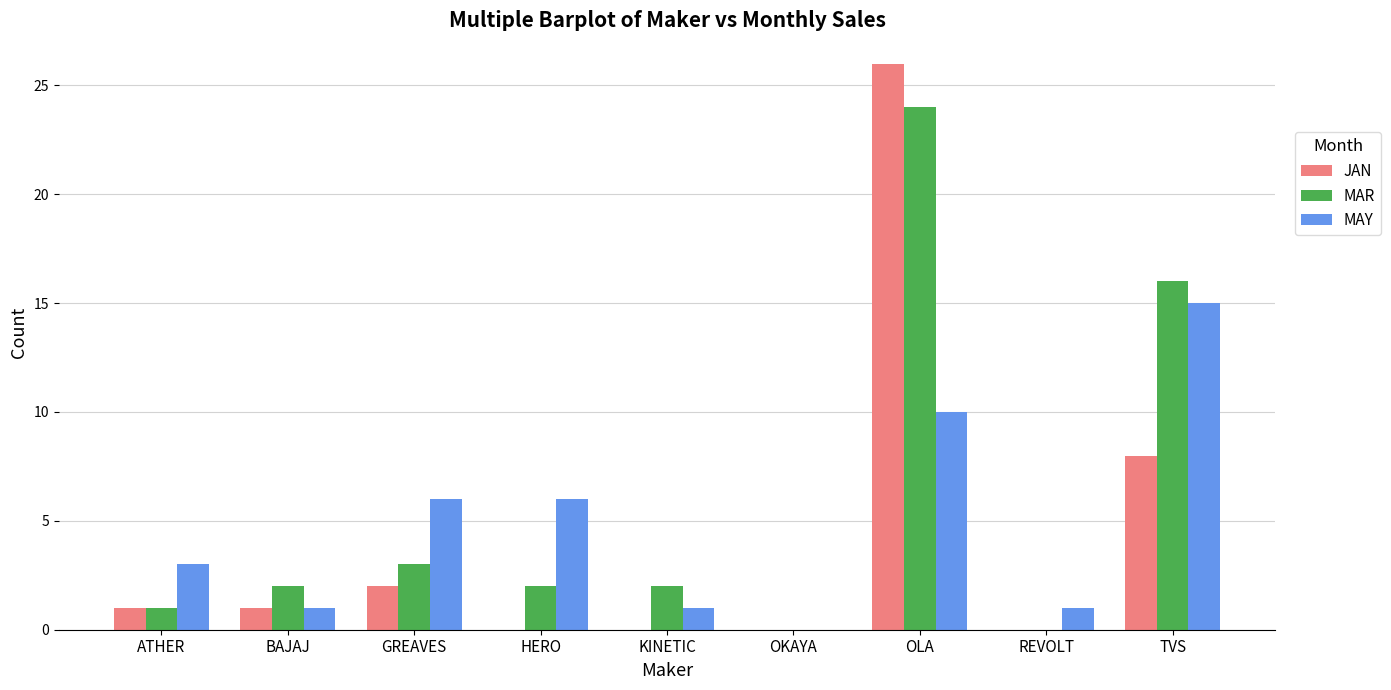

Reading right to left, what are all the values shown in this chart?

JAN: TVS=8	REVOLT=0	OLA=26	OKAYA=0	KINETIC=0	HERO=0	GREAVES=2	BAJAJ=1	ATHER=1
MAR: TVS=16	REVOLT=0	OLA=24	OKAYA=0	KINETIC=2	HERO=2	GREAVES=3	BAJAJ=2	ATHER=1
MAY: TVS=15	REVOLT=1	OLA=10	OKAYA=0	KINETIC=1	HERO=6	GREAVES=6	BAJAJ=1	ATHER=3